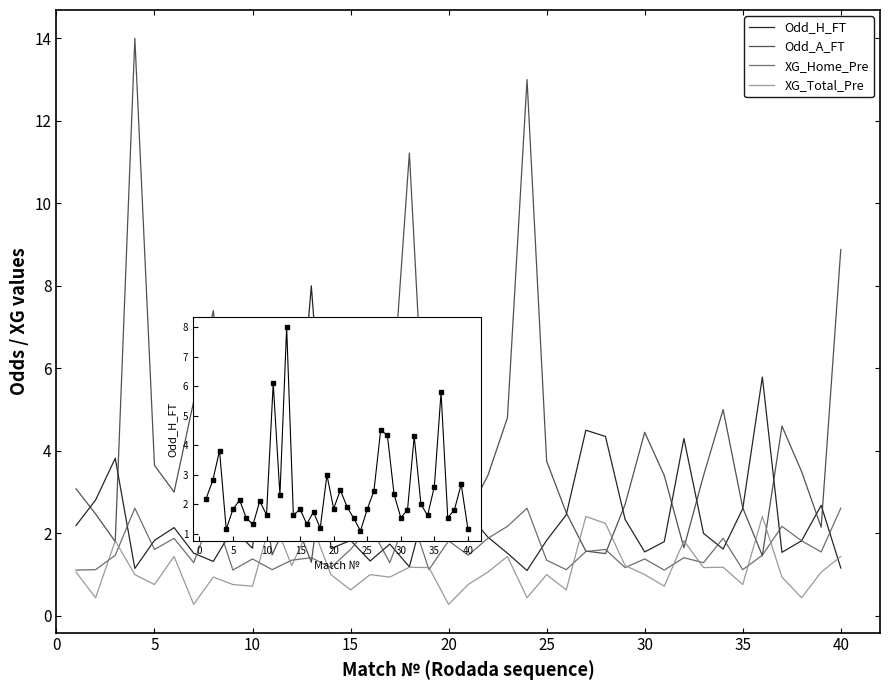

Which series has the widest spread of values?

Odd_A_FT